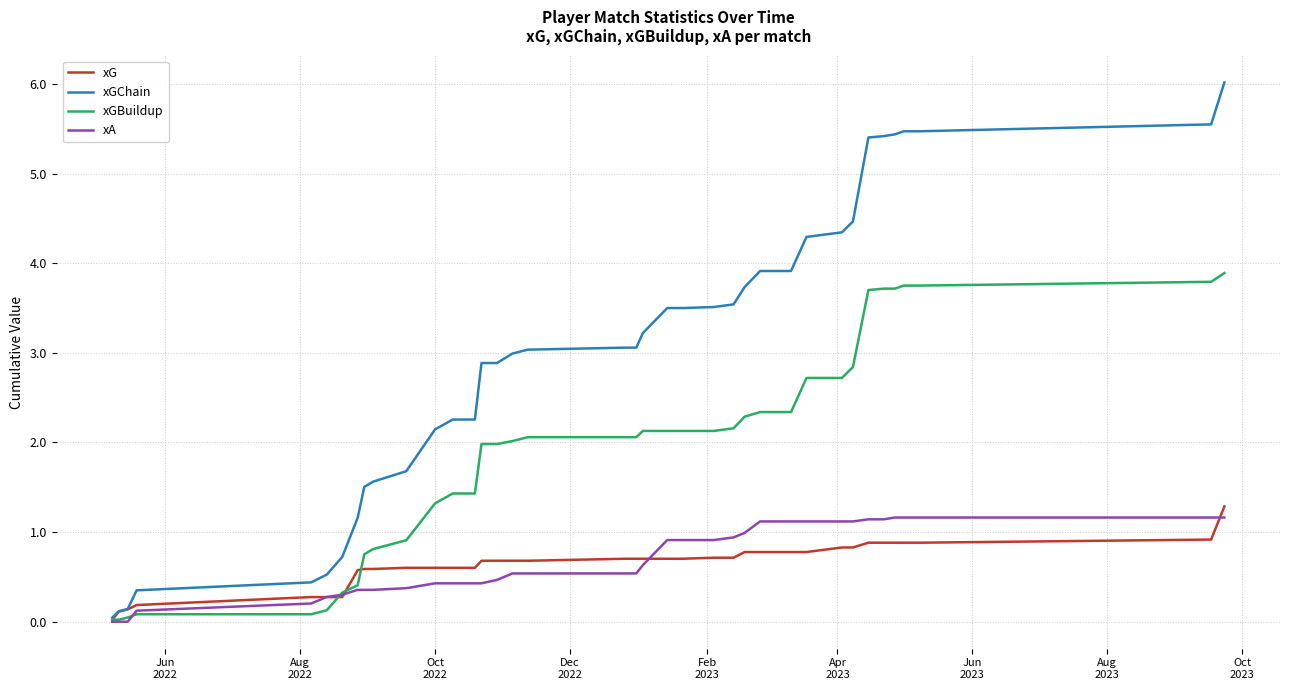

Which series has the largest range (max minus min)?

xGChain